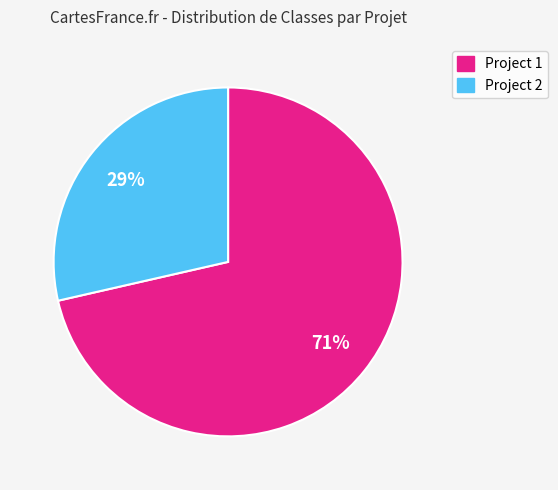

Rank the categories by value from highest to lowest.

Project 1, Project 2